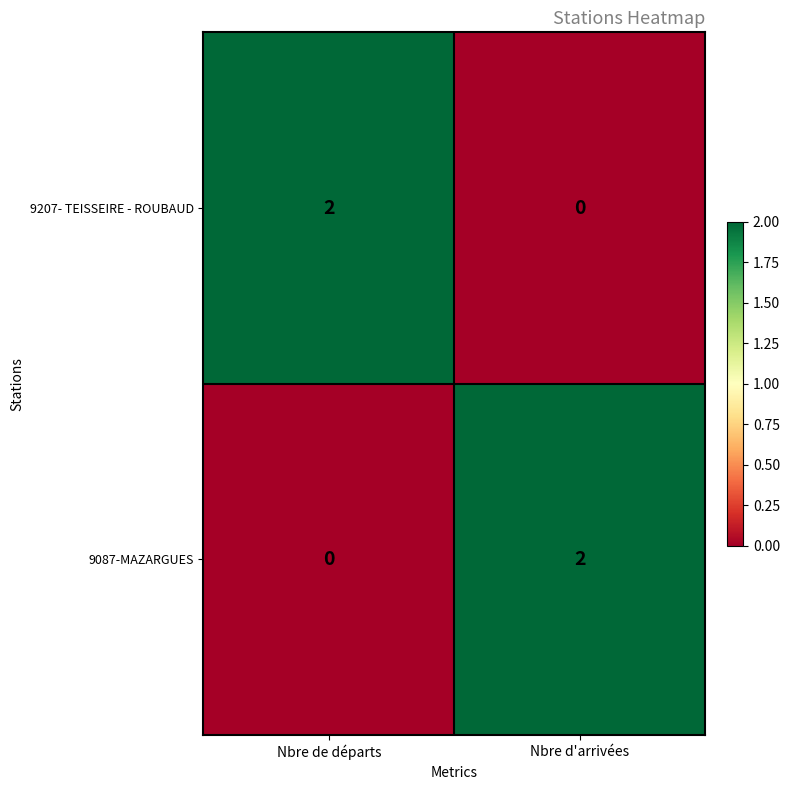

What is the total value across all series at Nbre d'arrivées?

2